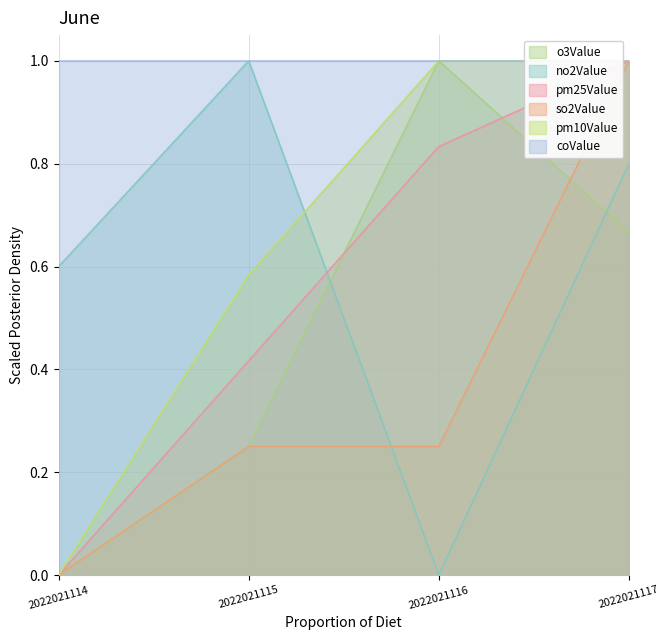

Is it true that no2Value equals 0.9 at 2022021114?

False